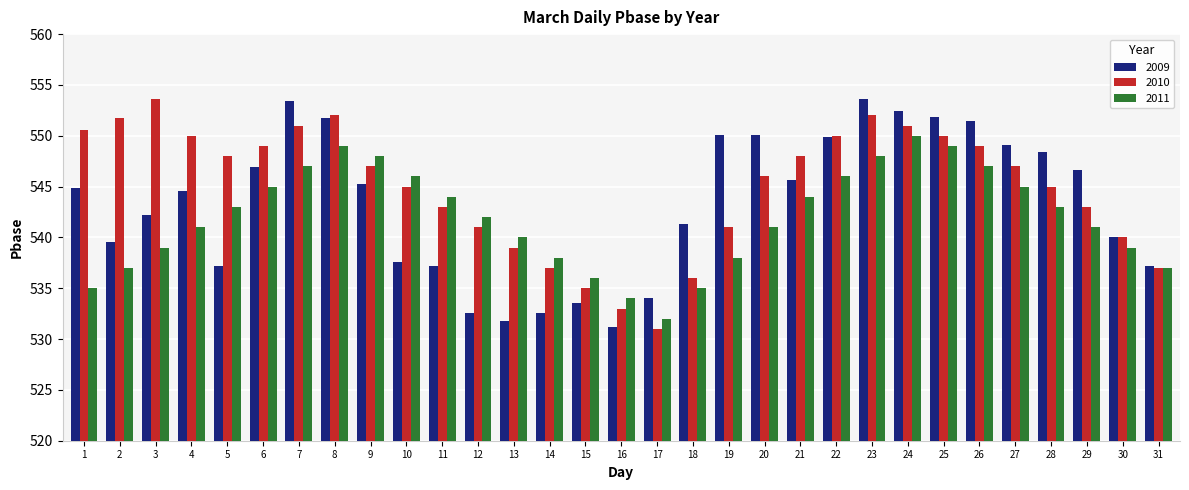

How many bars are there in each group?

3